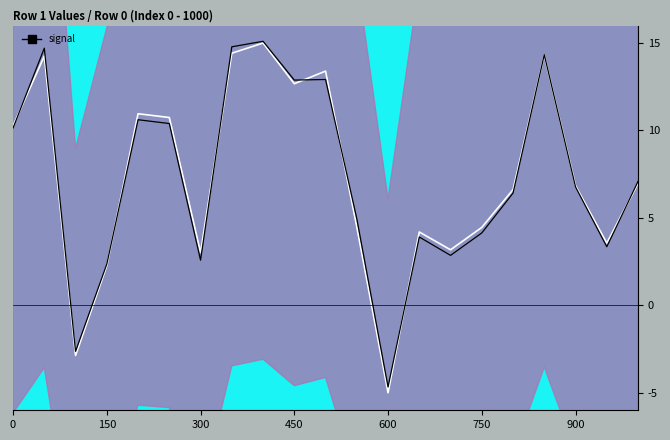

The value of signal at 17 is 21.9. True or false?

False